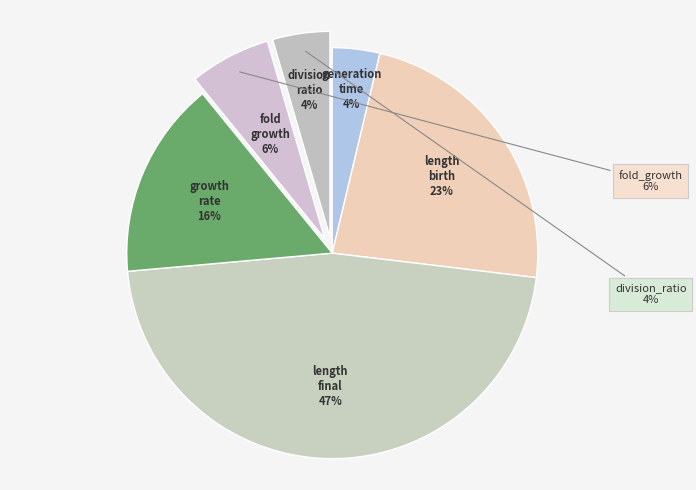

Does any single category account for the majority?

No